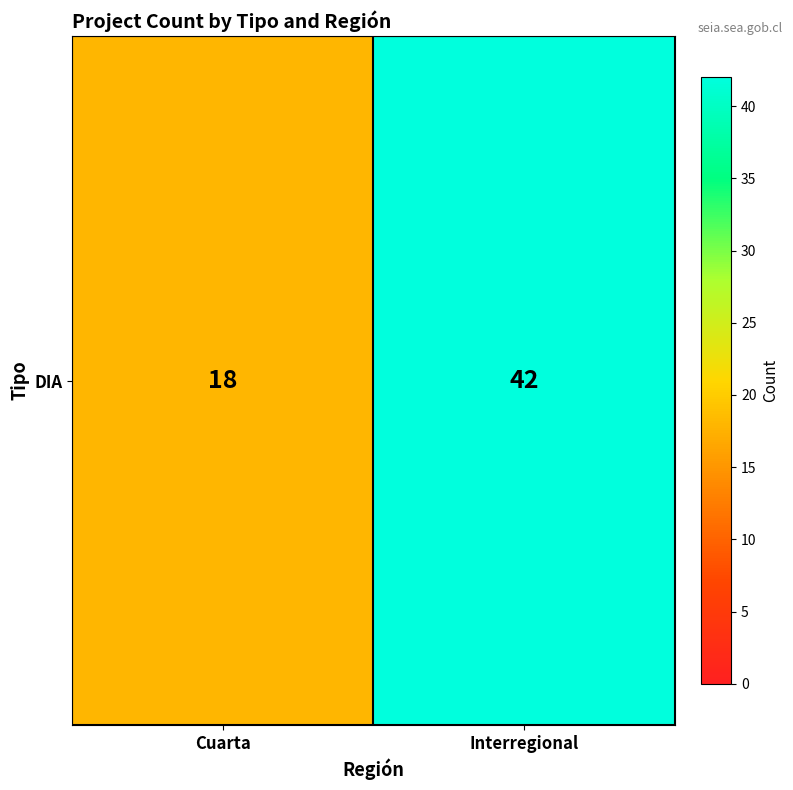

Where is the data nearest to the value 30?

Cuarta